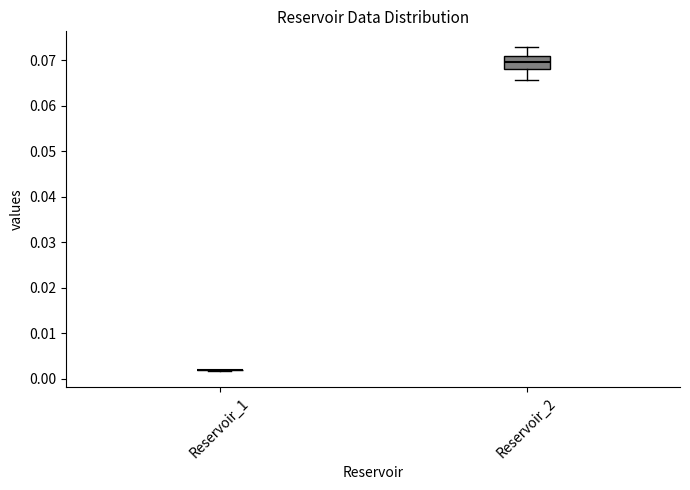

Where is the lower edge of the box for Reservoir_2 on the y-axis? The values are not printed on the chart, so give them approximately, as read against the axis.

0.068